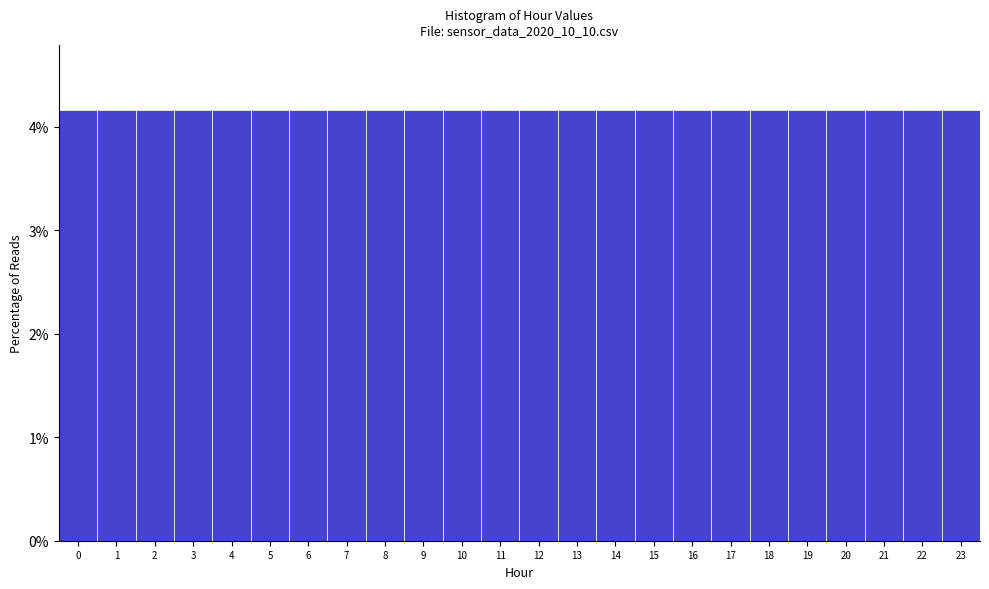

What is the height of the bar covering 11.5 to 12.5 on the x-axis? The values are not printed on the chart, so give them approximately, as read against the axis.

4.2